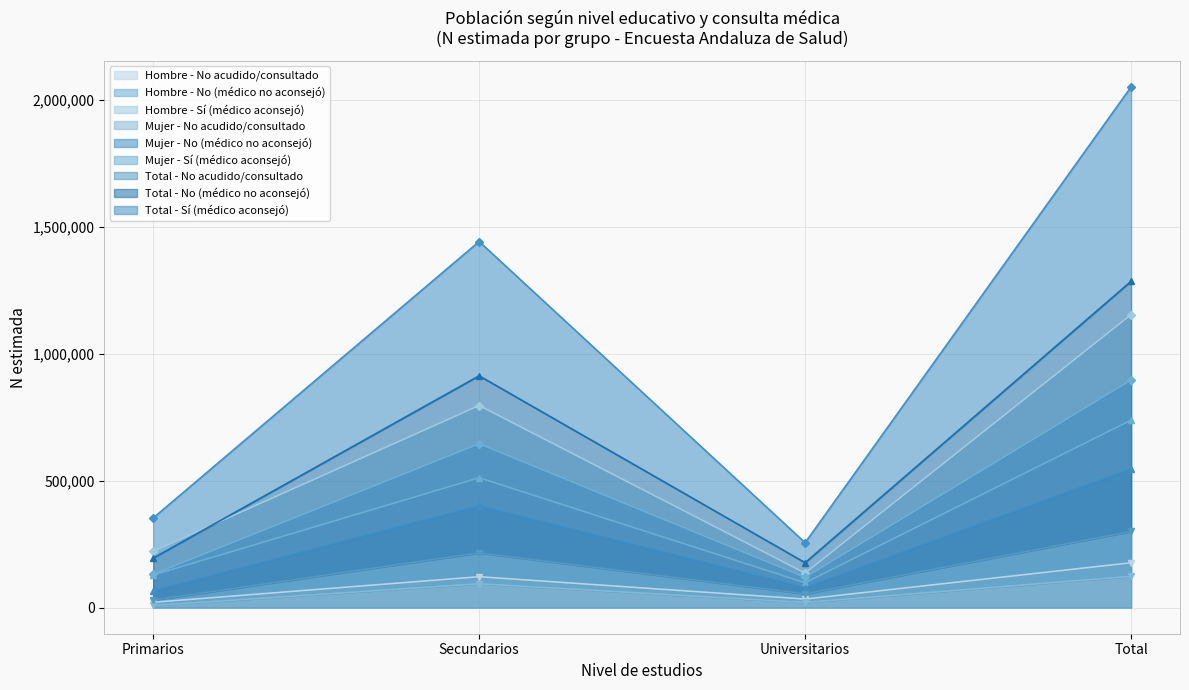

Which label corresponds to the largest value in the chart?

Total